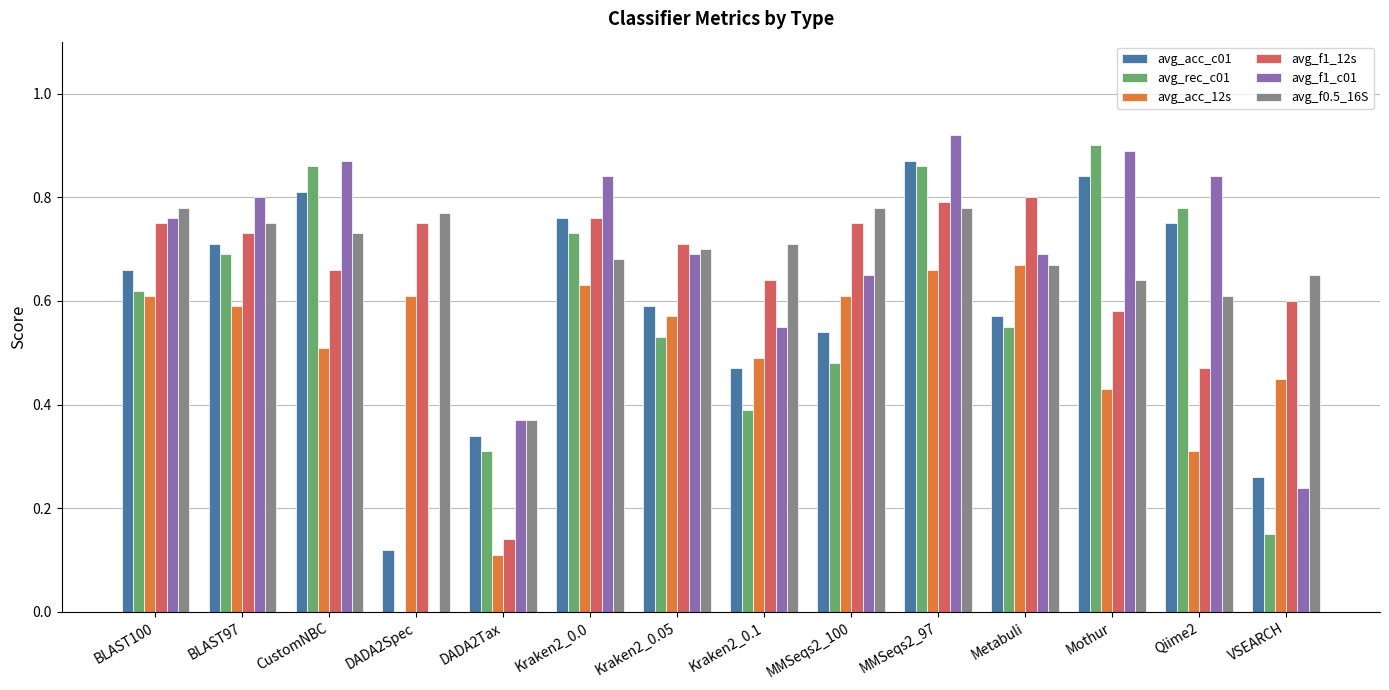

At which category is the sum across all series the highest?

MMSeqs2_97